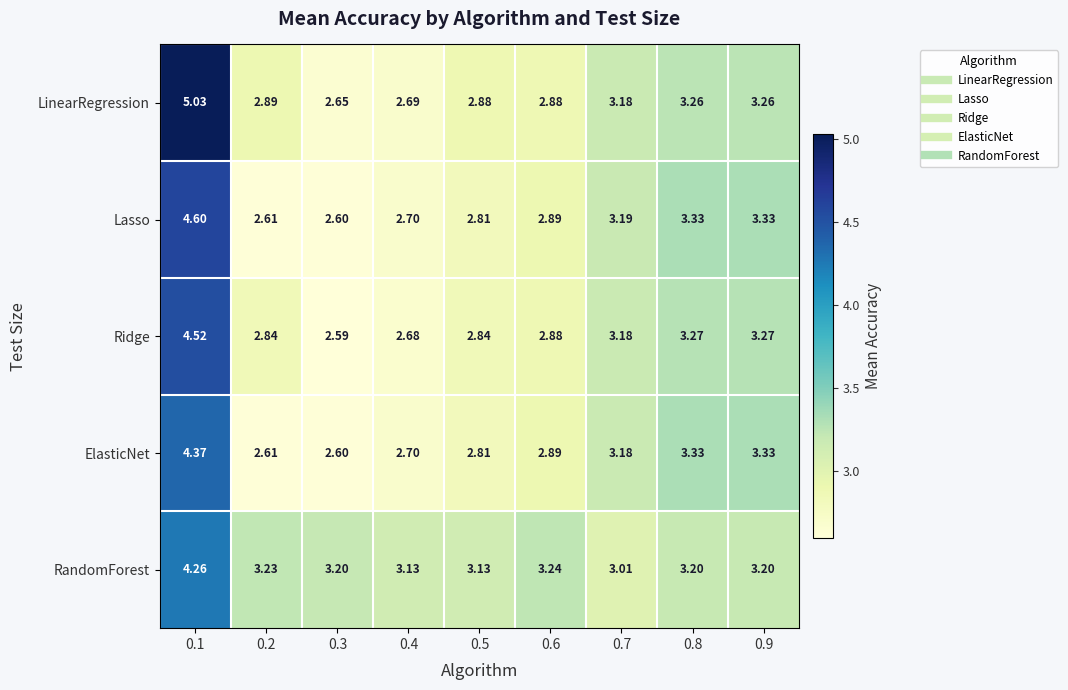

Which series has the largest total across all categories?

RandomForest